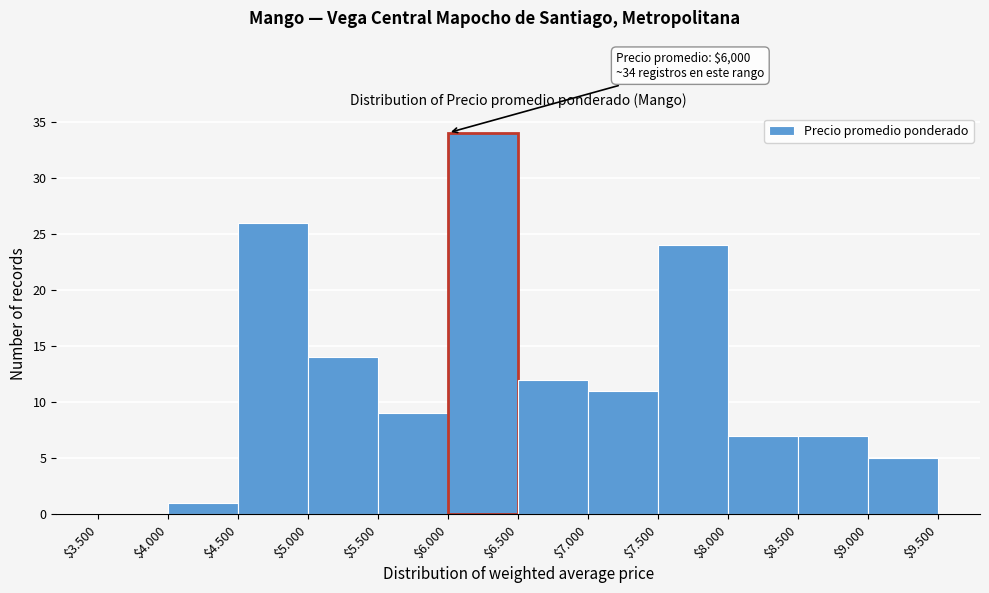

Is it true that the value at $8.500 is 4?

False